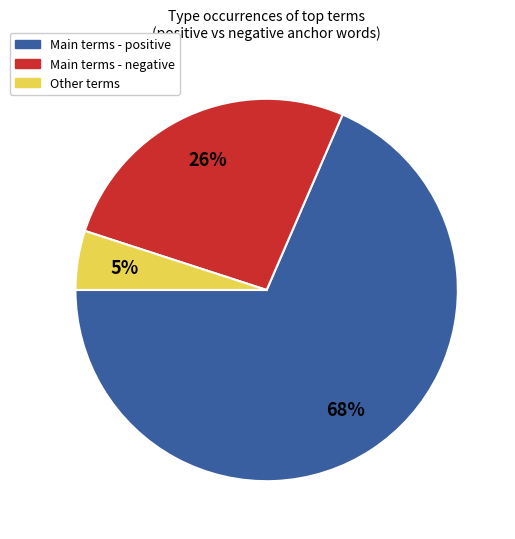

Which slice is the smallest?

Other terms